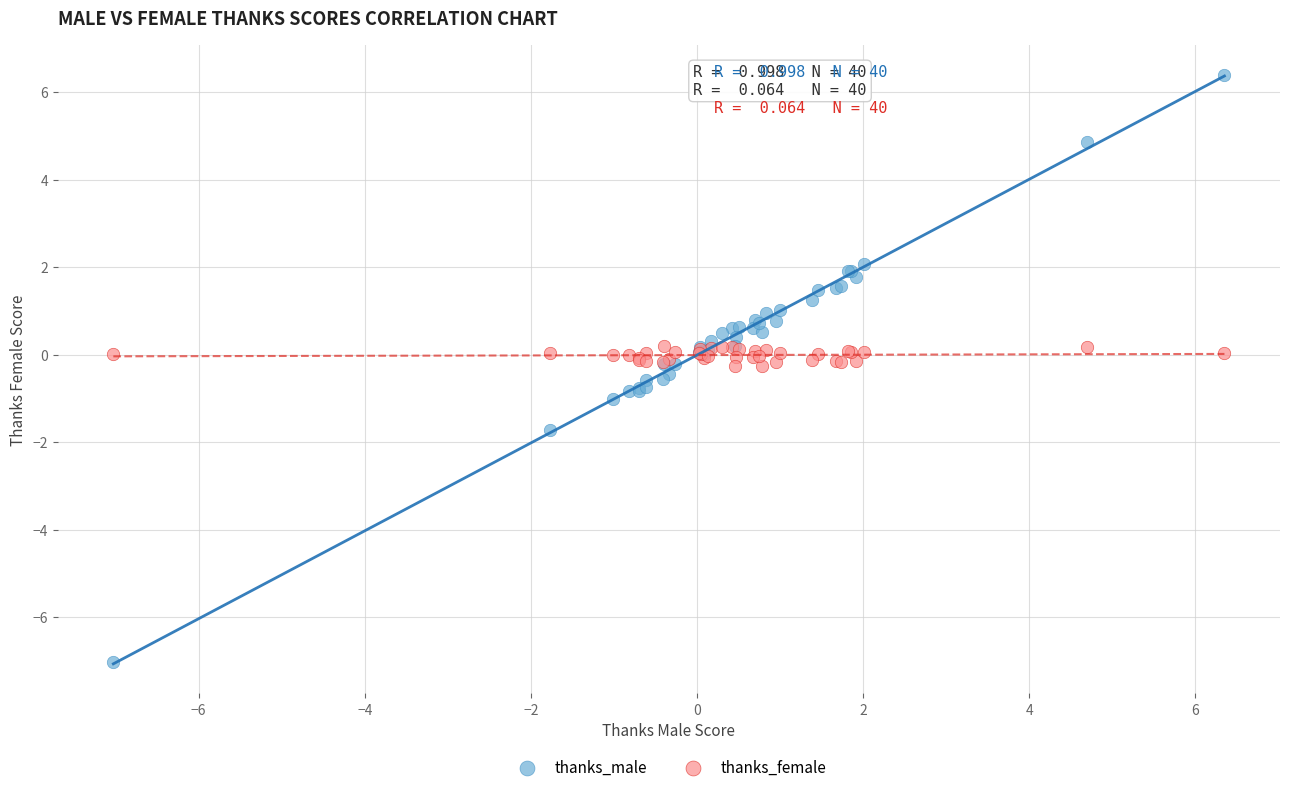

Which series contains the lowest Y value?

thanks_male